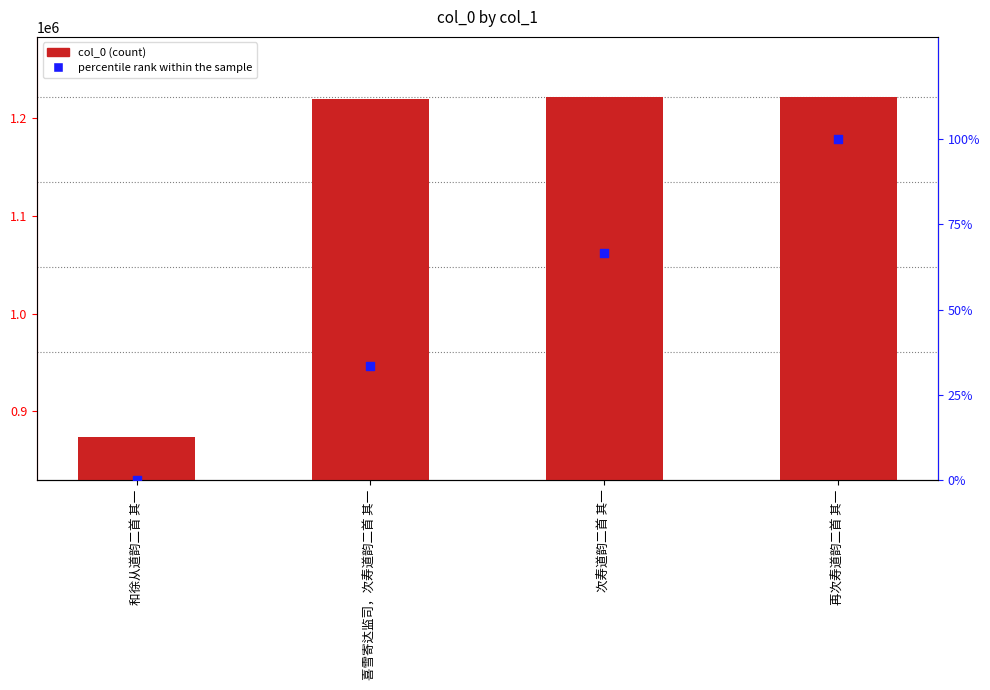

Which series has the largest total across all categories?

col_0